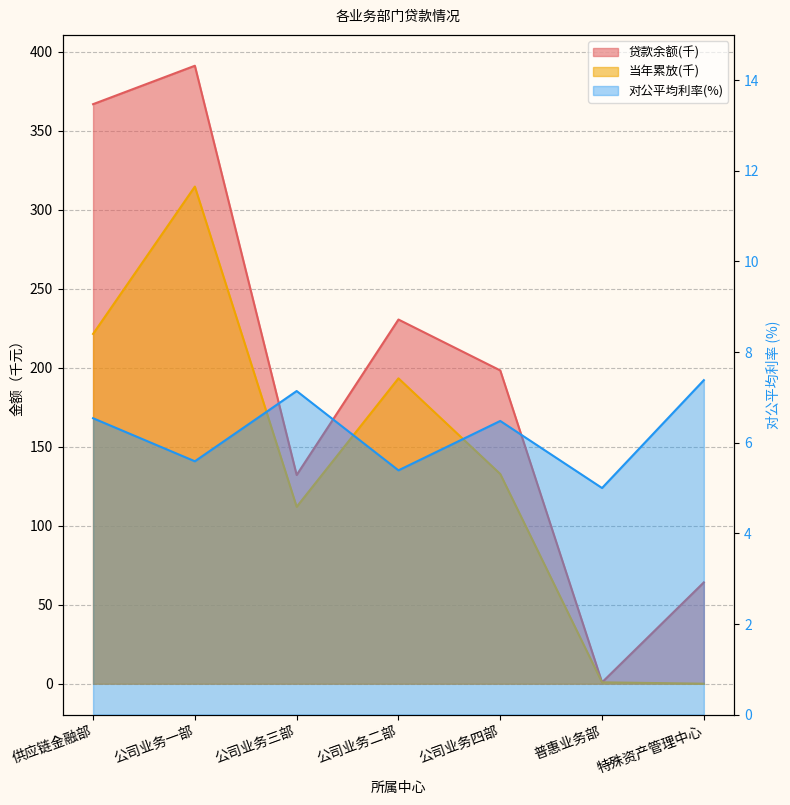

Between 公司业务三部 and 特殊资产管理中心, which series saw the biggest shift?

当年累放